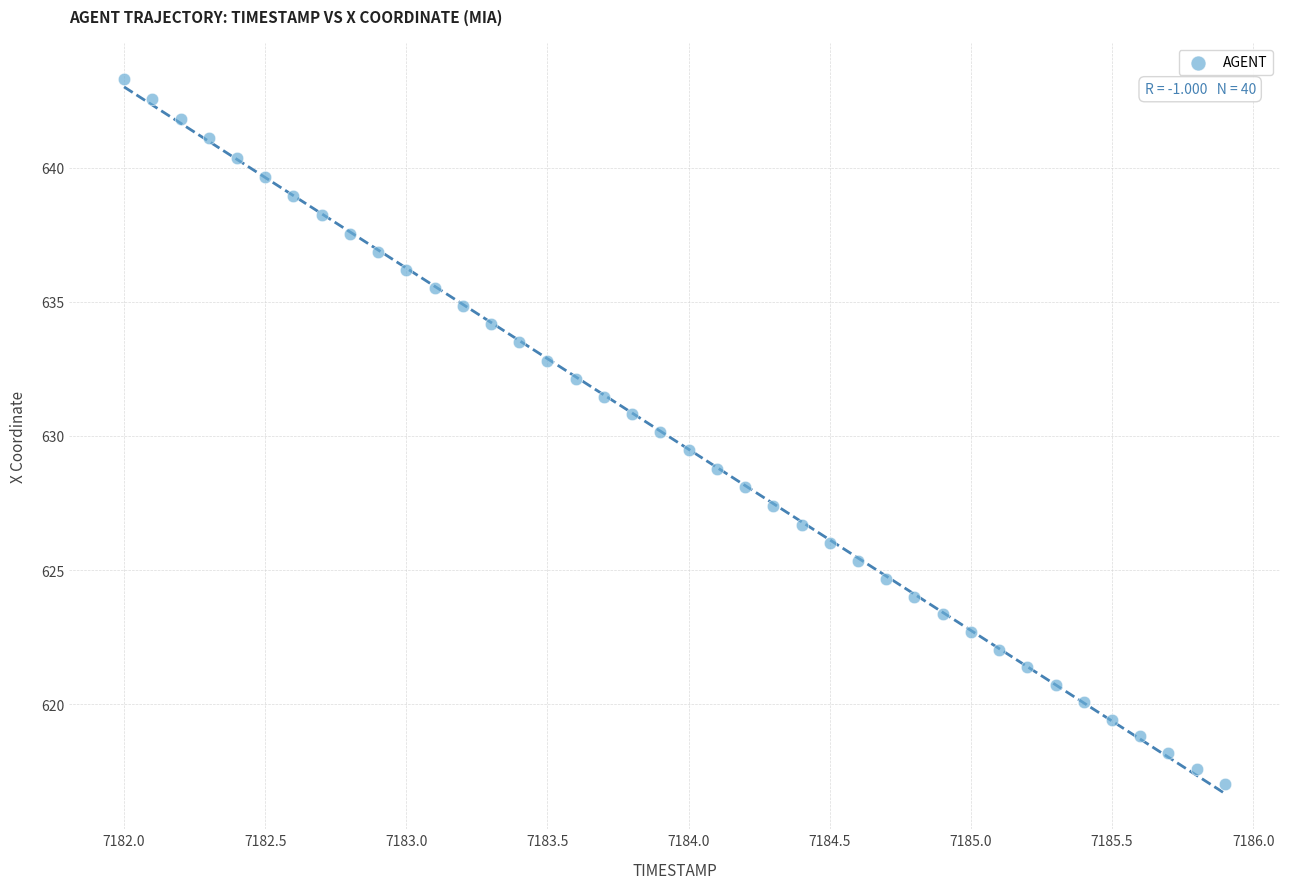

What is the range of X values (max minus min)?

3.9